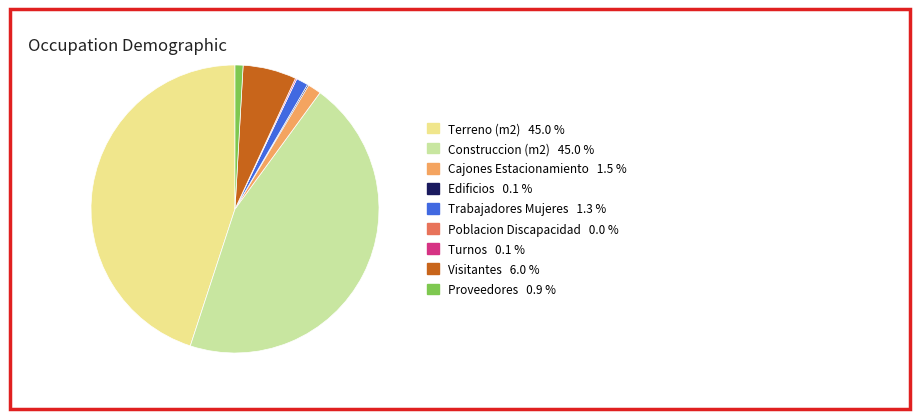

Does any single category account for the majority?

No